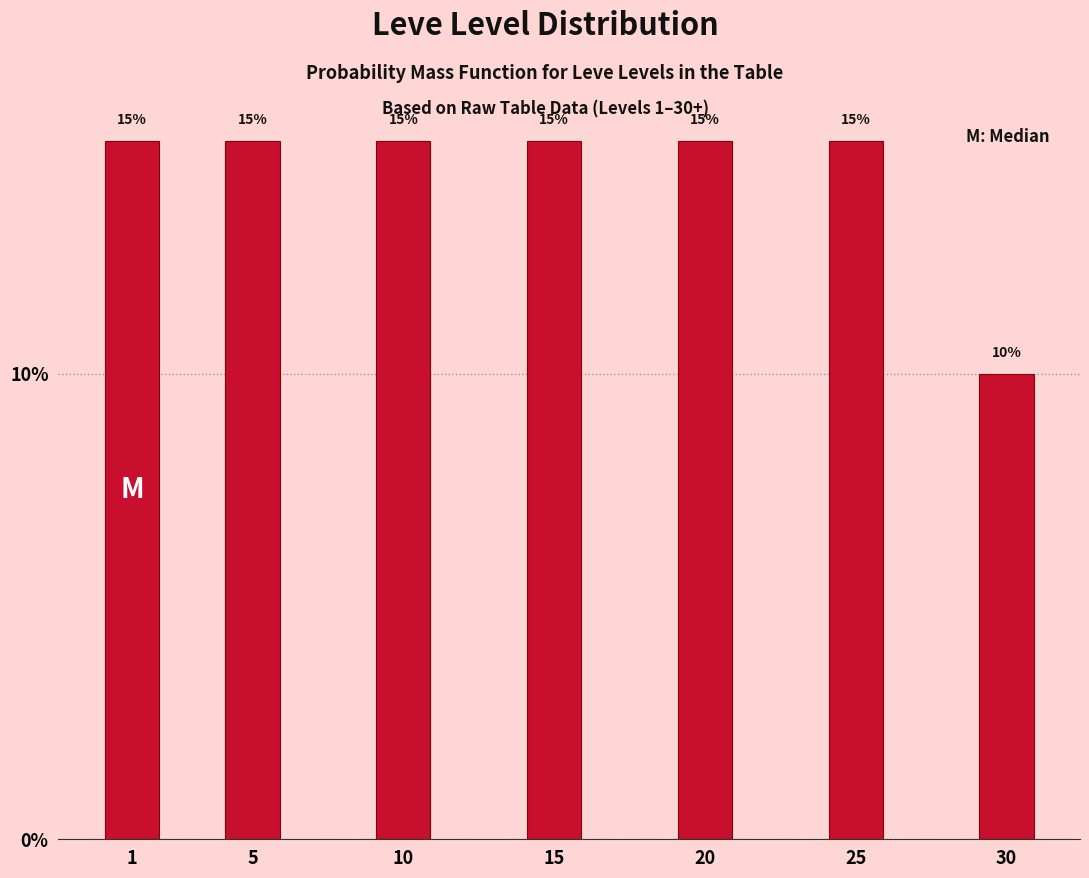

Reading left to right, what are all the values shown in this chart?

1=15	5=15	10=15	15=15	20=15	25=15	30=10